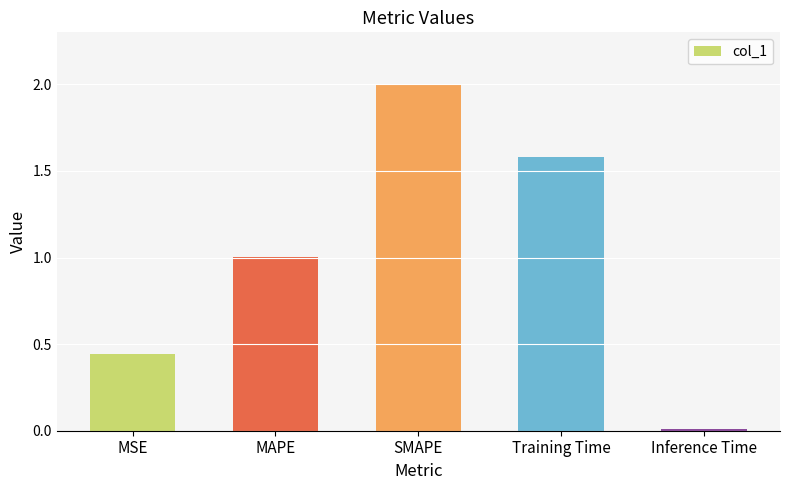

What is the difference between the second highest and minimum values?

1.6